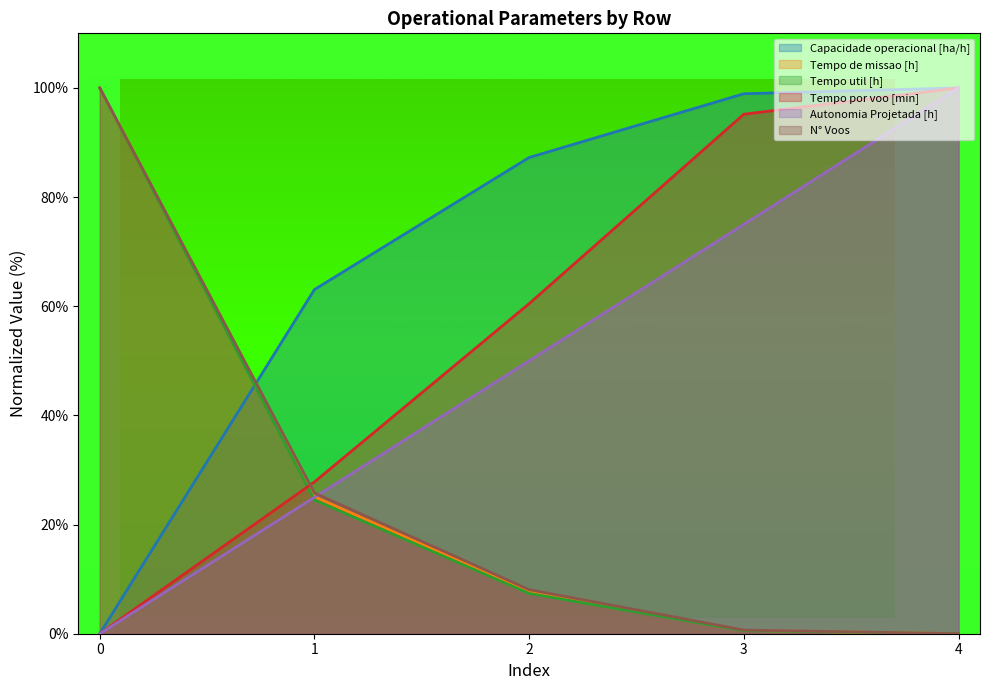

Which series has the widest spread of values?

Capacidade operacional [ha/h]